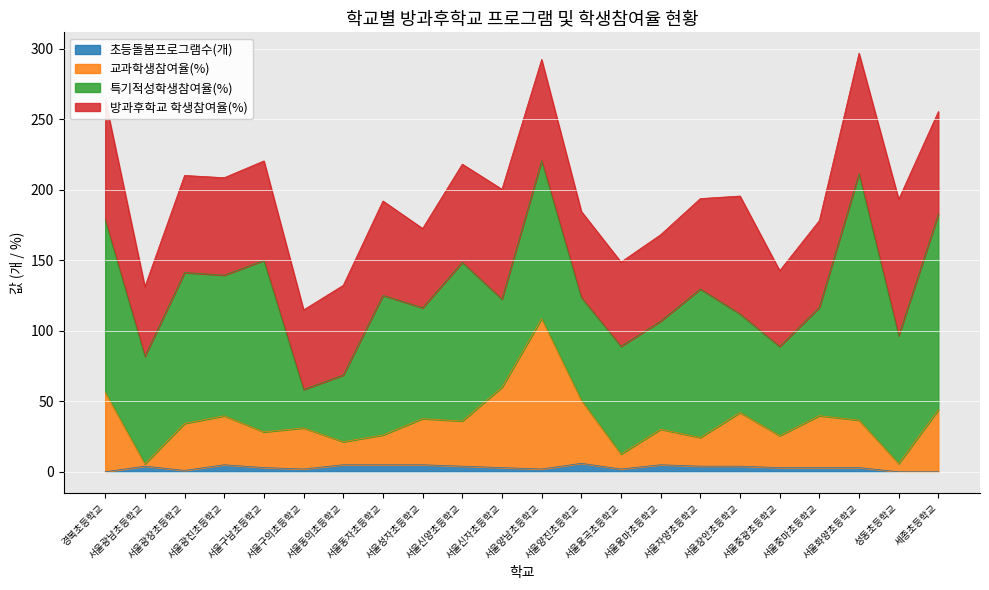

What position from the right is 서울광진초등학교?

19